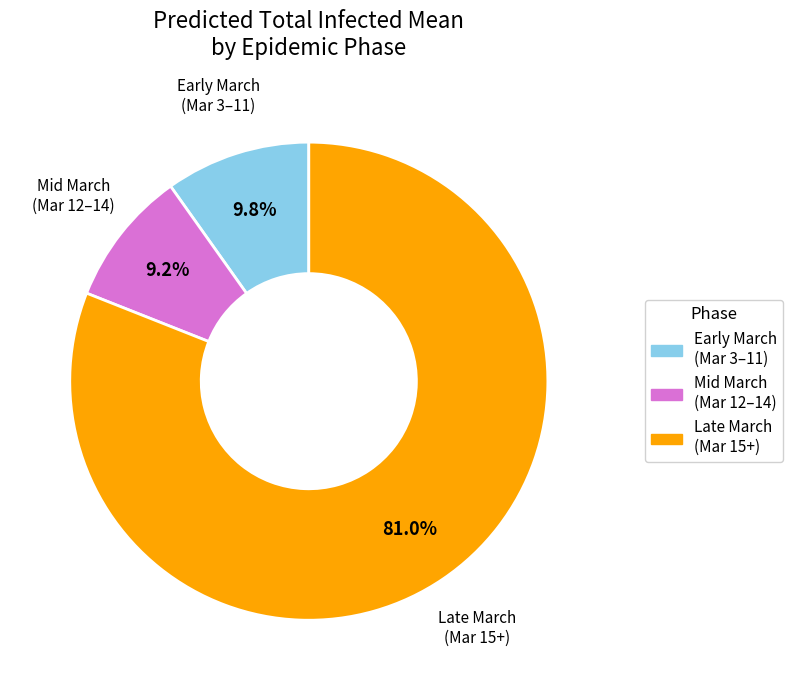

Does any single category account for the majority?

Yes